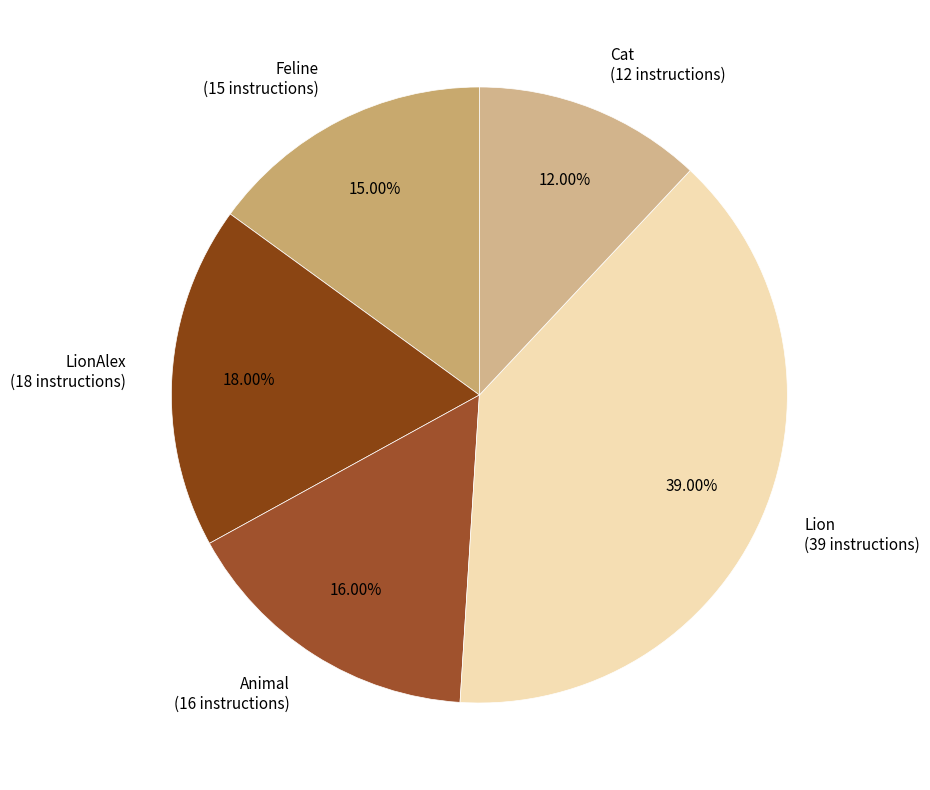

Is there any slice that represents more than half of the pie?

No